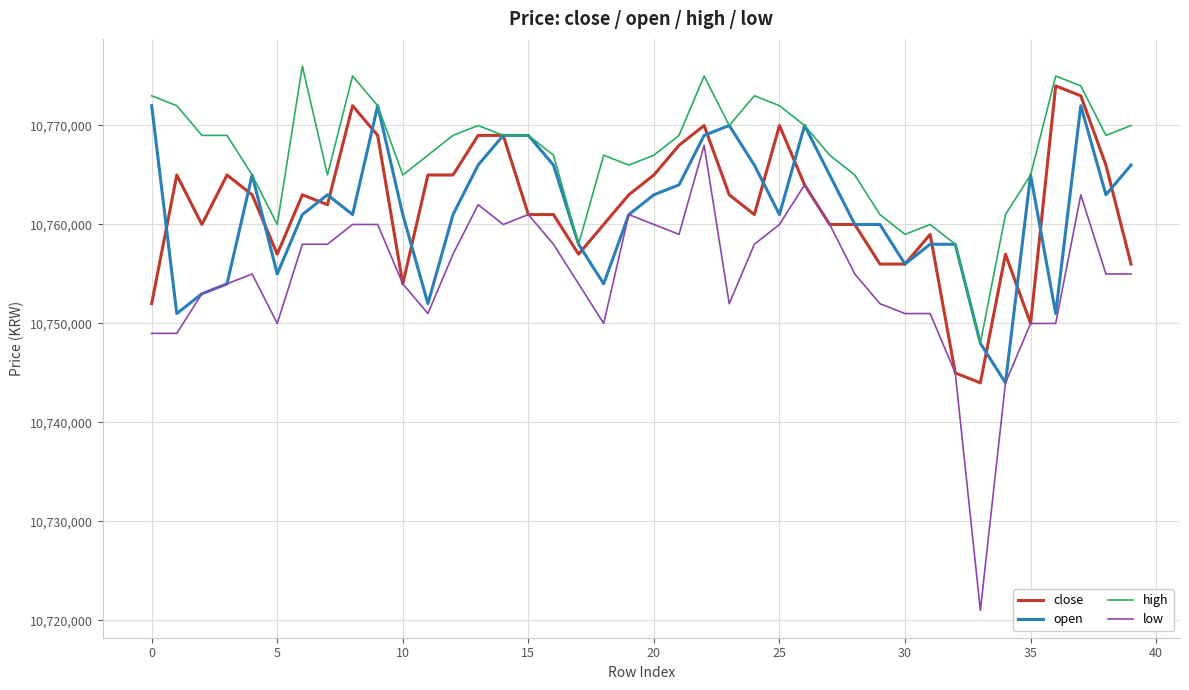

Which series has the widest spread of values?

low